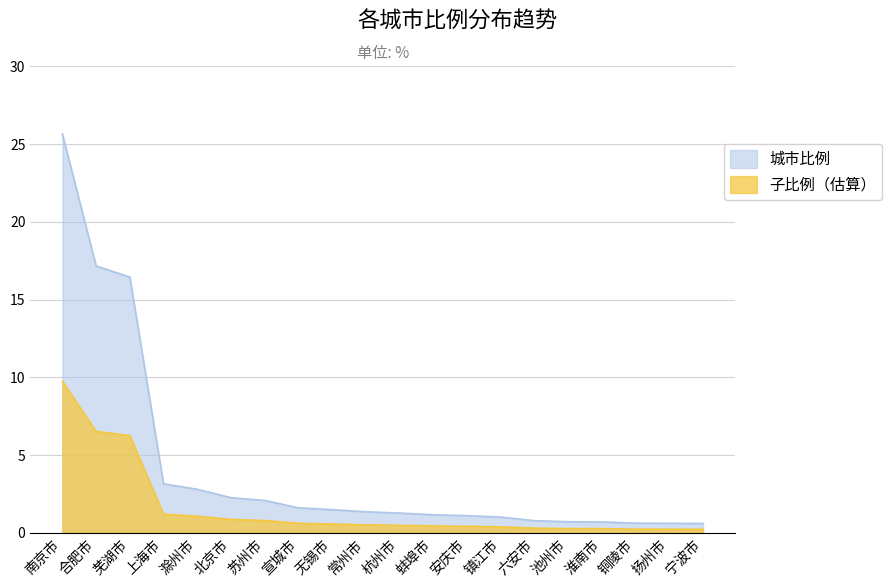

Does the chart have visible grid lines?

Yes